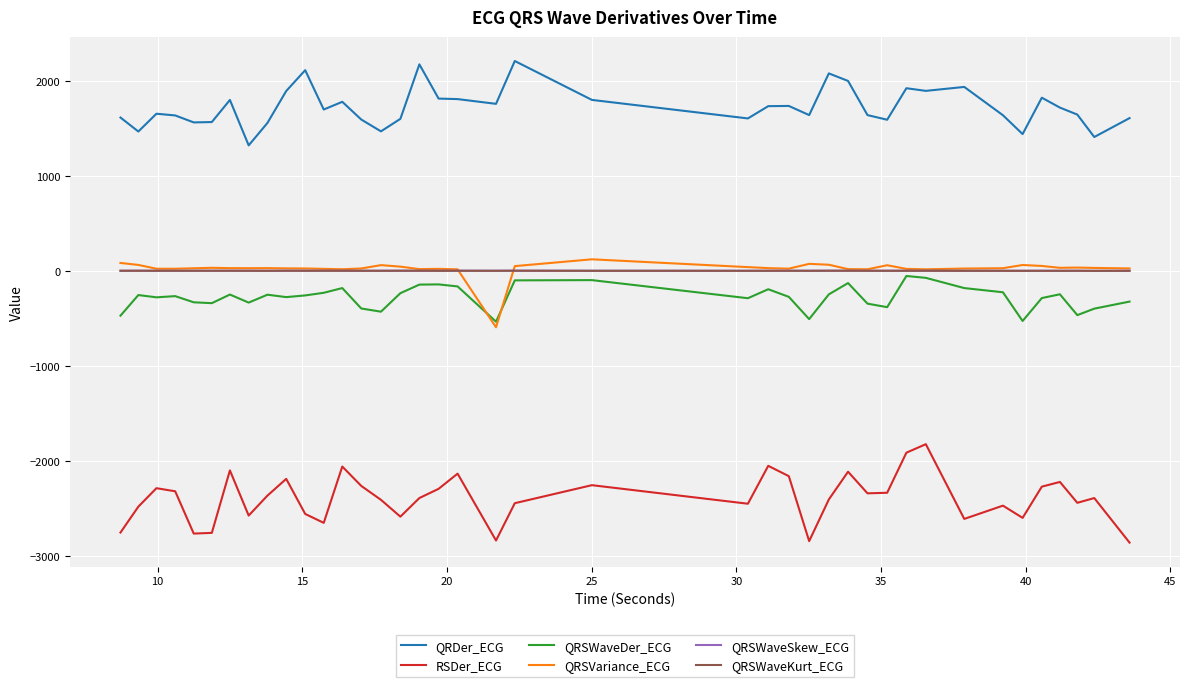

True or false: RSDer_ECG and QRSVariance_ECG cross at least once.

False